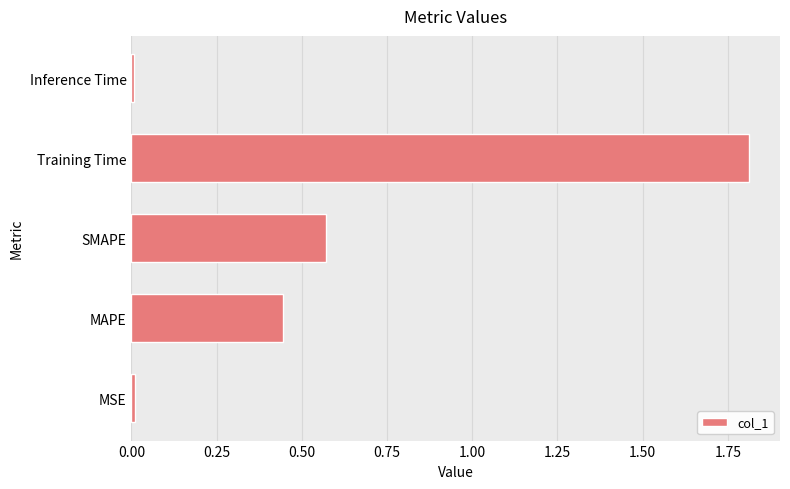

True or false: the data shows 0.9 at Training Time.

False